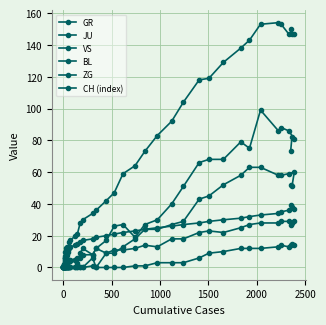

How many lines are shown in the chart?

6